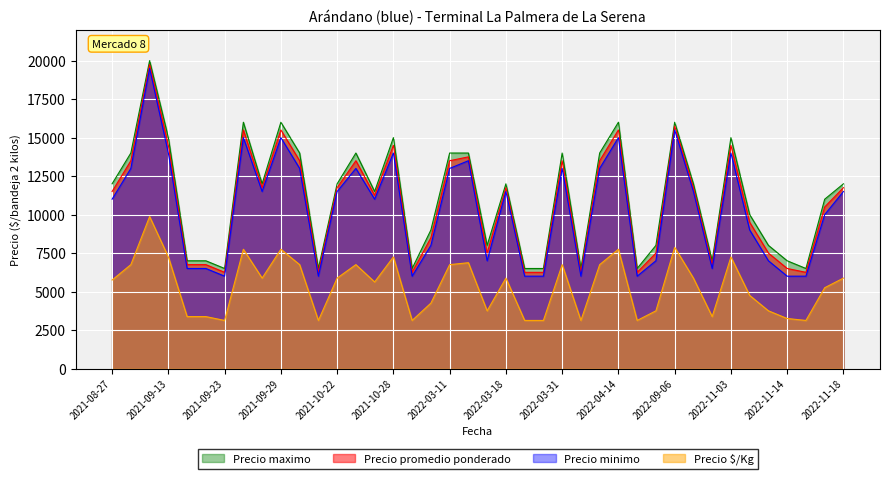

At which category does the chart reach its peak across all series?

2021-09-07